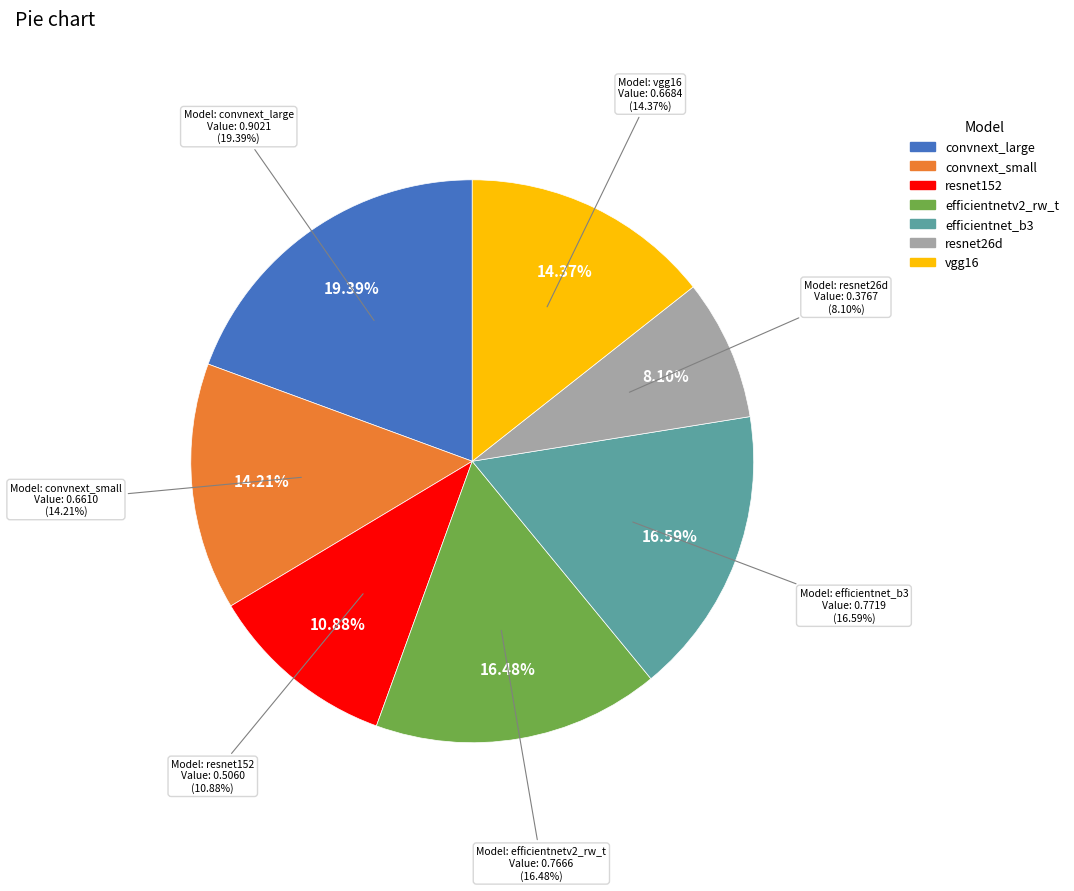

Rank the categories by value from lowest to highest.

resnet26d, resnet152, convnext_small, vgg16, efficientnetv2_rw_t, efficientnet_b3, convnext_large